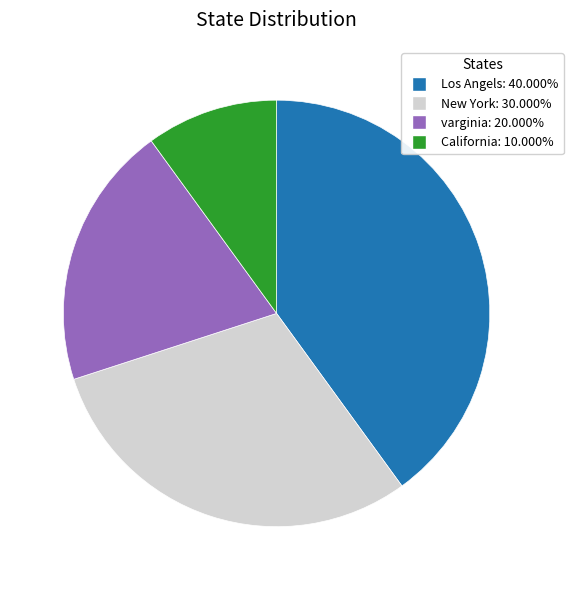

Combined, do Los Angels and New York account for over 50%?

Yes